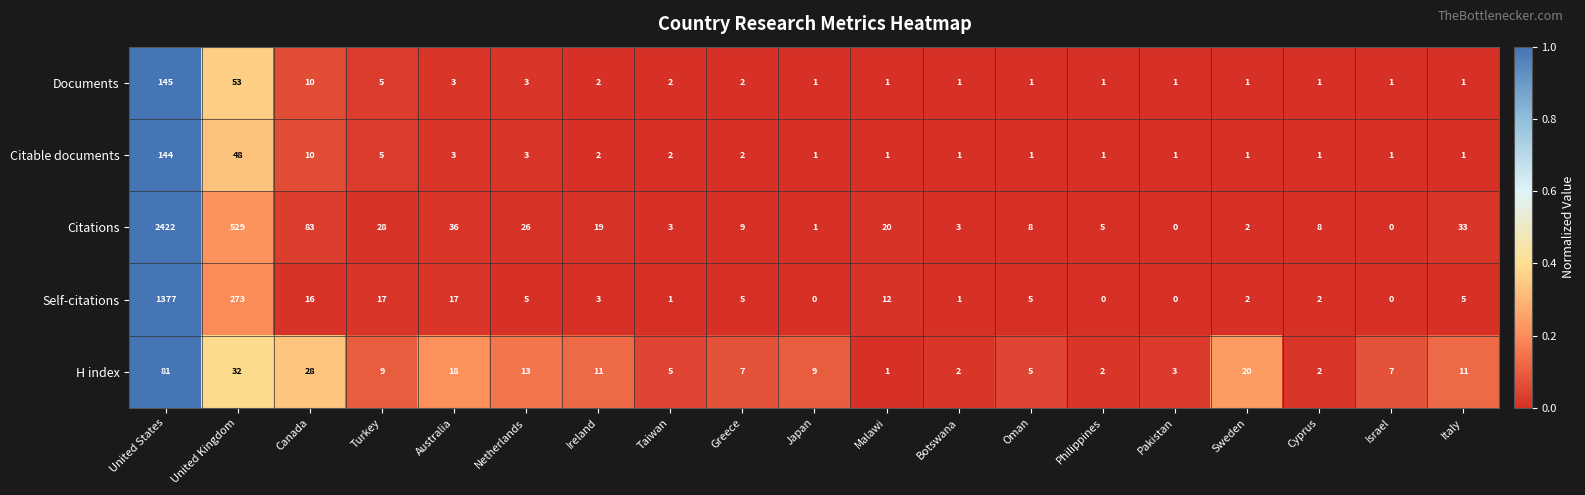

At which category is the sum across all series the highest?

United States